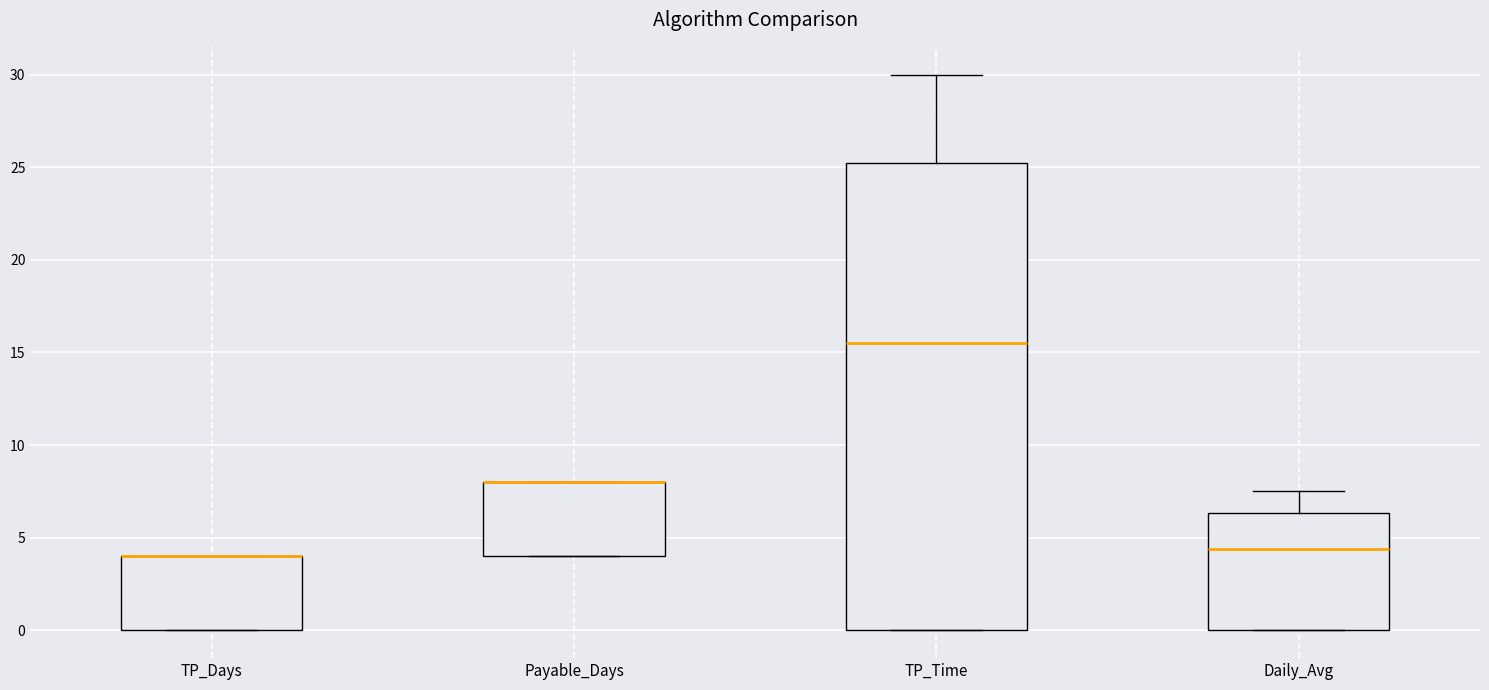

Reading left to right, transcribe this box plot: for each box, give where its median line is, the range the box spans, and where its two whiskers end, as read against the y-axis. The values are not printed on the chart, so give them approximately, as read against the axis.

TP_Days: median 4.0 (drawn on the box's upper edge), box 0.0 to 4.0, whiskers 0.0 to 4.0
Payable_Days: median 8.0 (drawn on the box's upper edge), box 4.0 to 8.0, whiskers 4.0 to 8.0
TP_Time: median 15.5, box 0.0 to 25.5, whiskers 0.0 to 30.0
Daily_Avg: median 4.5, box 0.0 to 6.5, whiskers 0.0 to 7.5